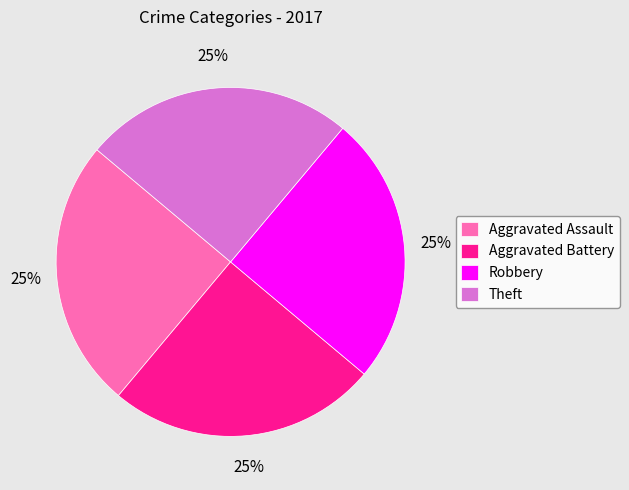

Is Robbery the majority of the pie?

No